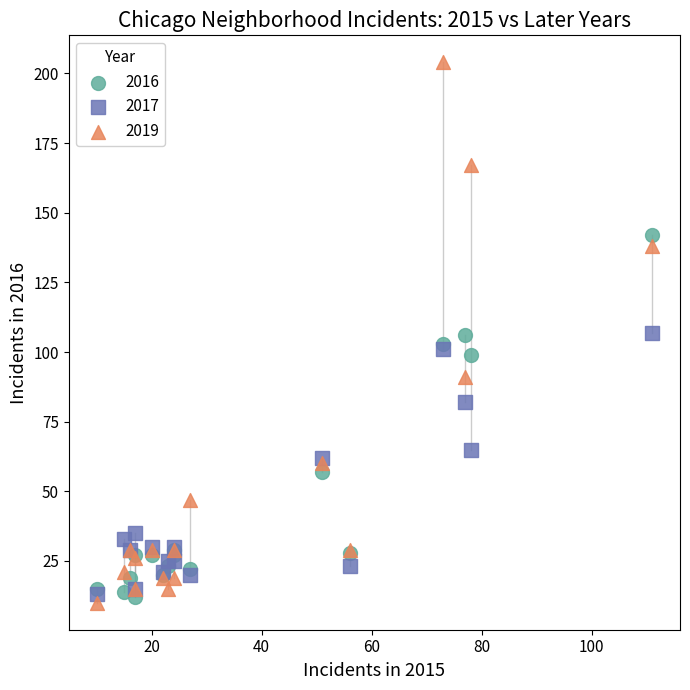

What are all the series names shown in the legend?

2016, 2017, 2019